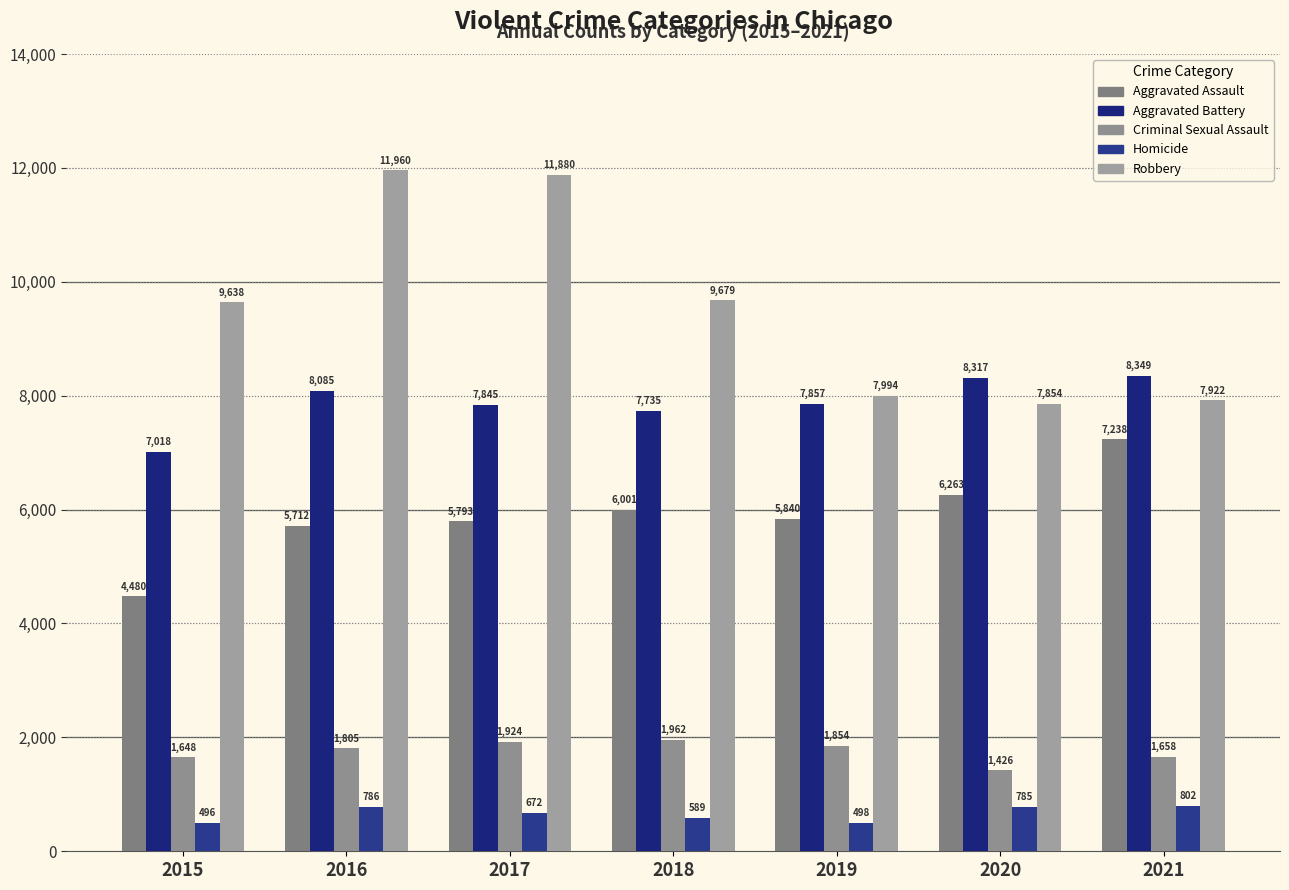

The Homicide series shows 496 at 2015. True or false?

True